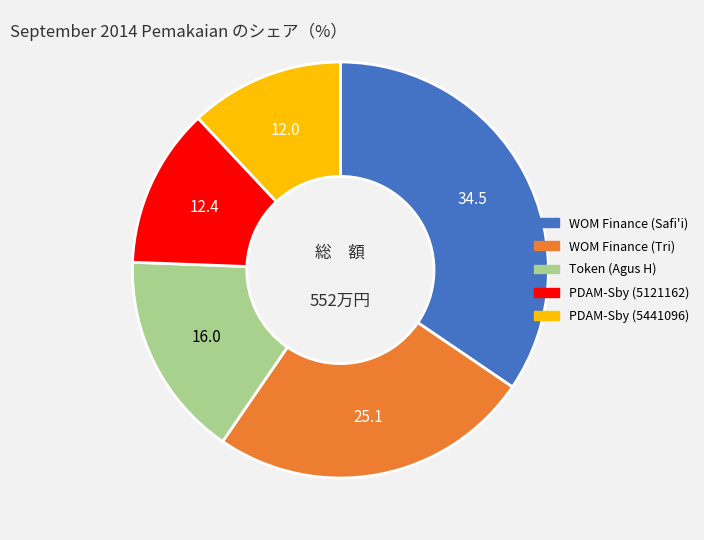

Combined, do WOM Finance (Tri) and WOM Finance (Safi'i) account for over 50%?

Yes